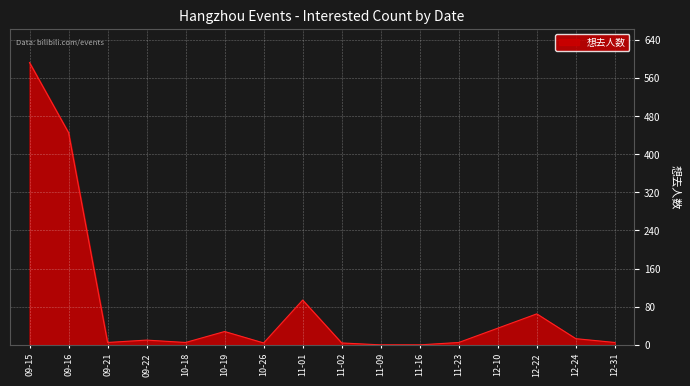

What is the ratio of the value at 12-10 to the value at 12-22?

0.5